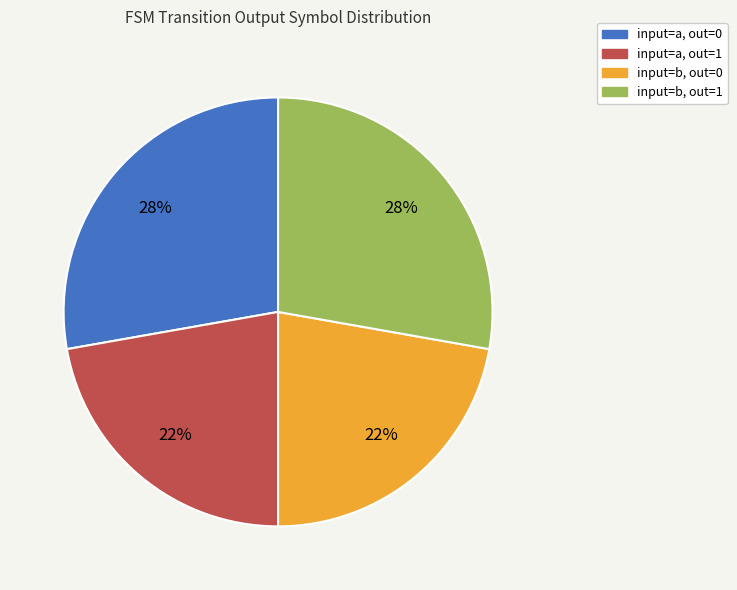

Is there a majority slice in this chart?

No